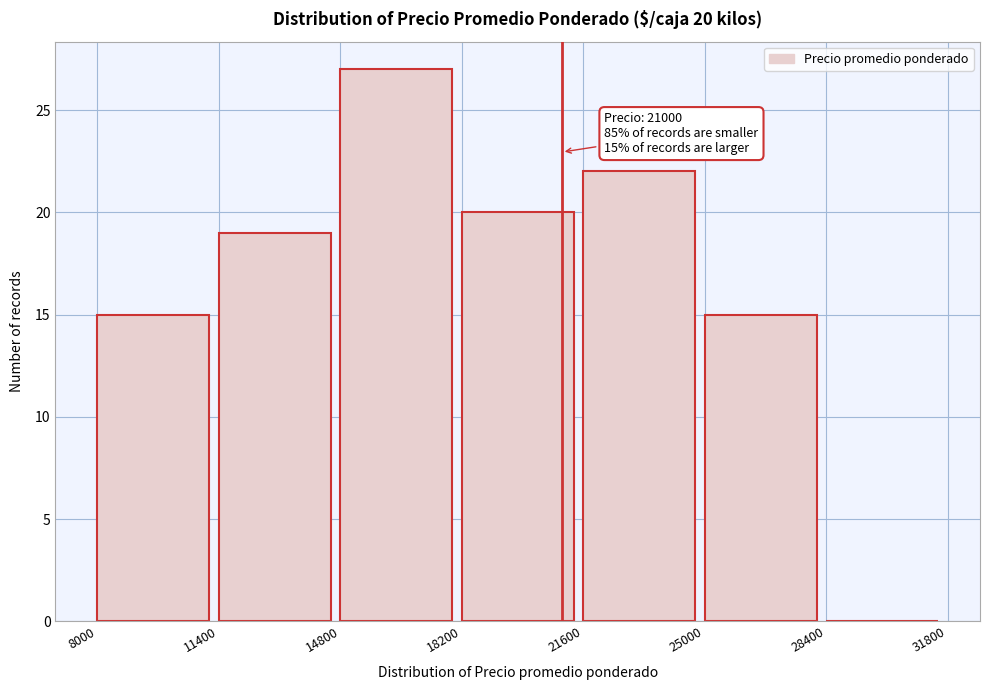

Over which range of the x-axis is the bar tallest?

14800 to 18200